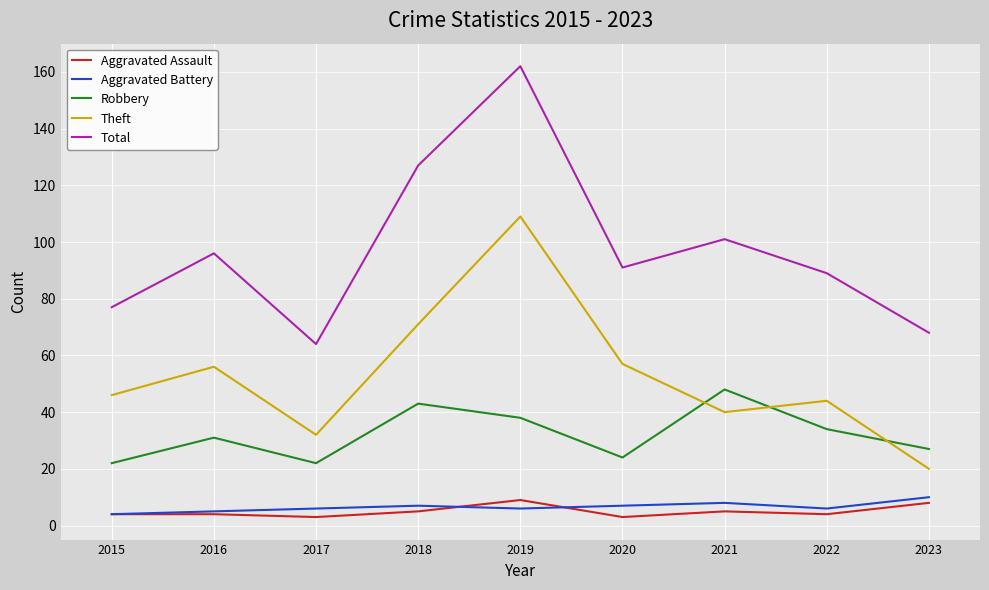

What is the difference between the maximum and minimum values in the Total series?

98